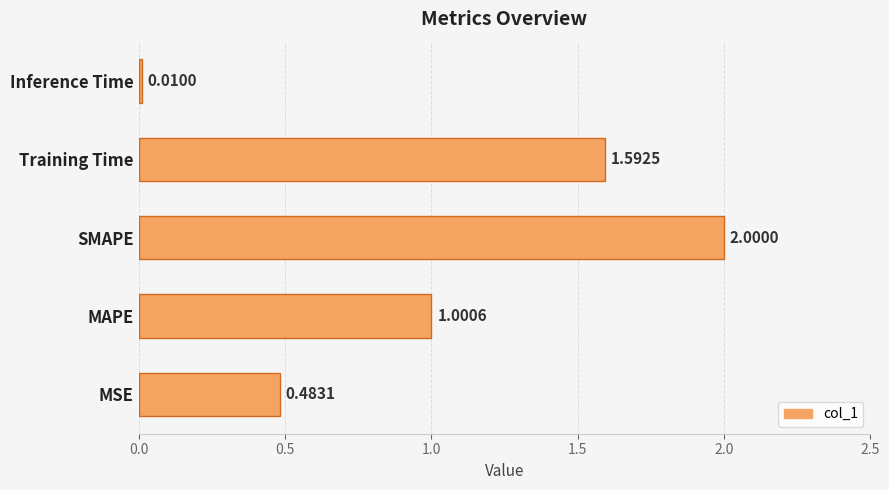

At which category does the chart reach its minimum across all series?

Inference Time